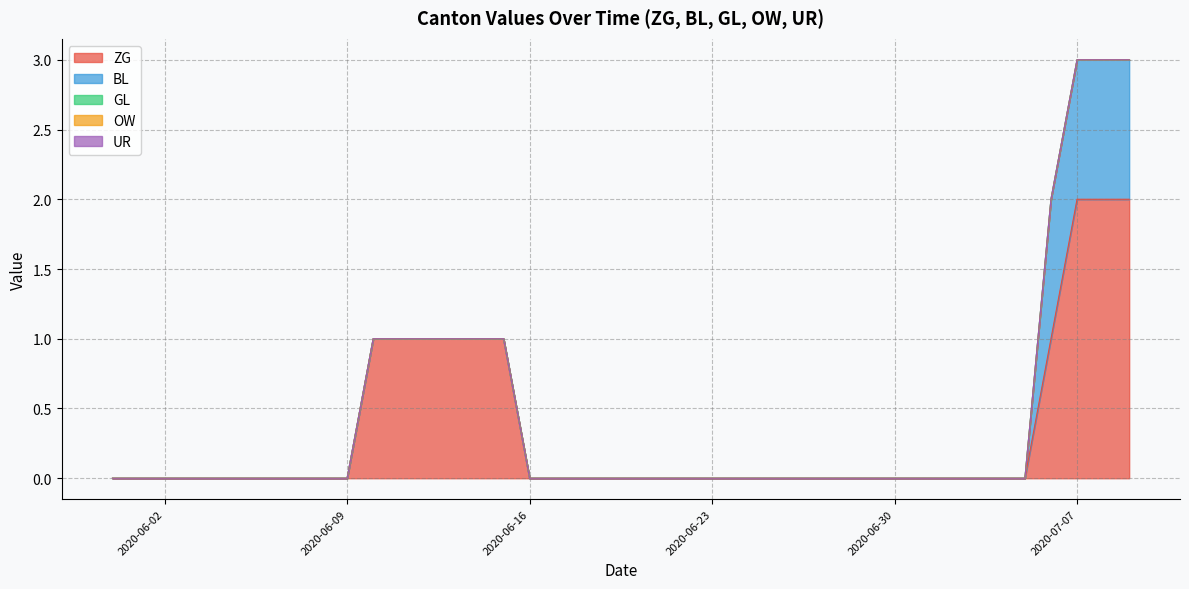

Does the chart have visible grid lines?

Yes